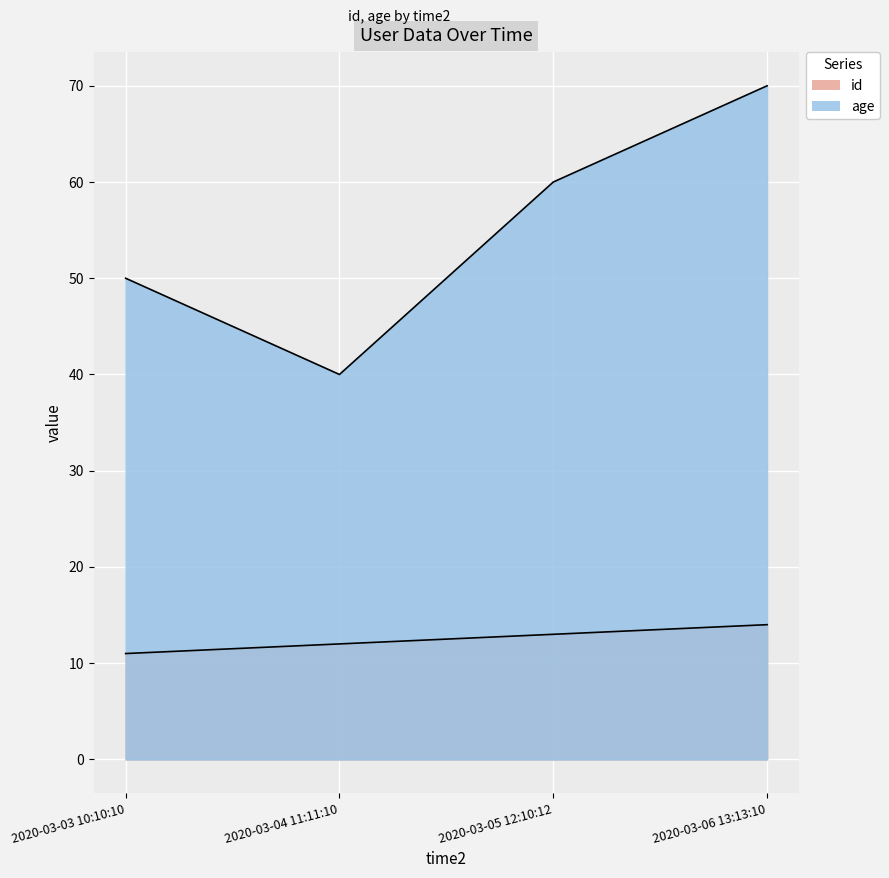

Which series changed the most between 2020-03-04 11:11:10 and 2020-03-06 13:13:10?

age